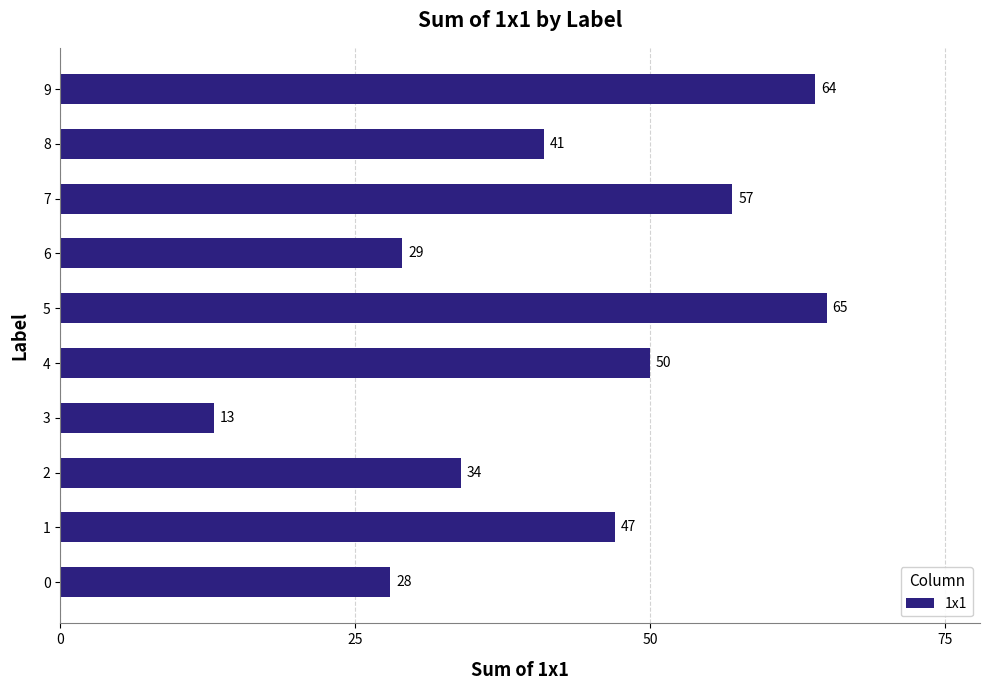

Reading bottom to top, transcribe all the data shown in this chart.

0=28	1=47	2=34	3=13	4=50	5=65	6=29	7=57	8=41	9=64